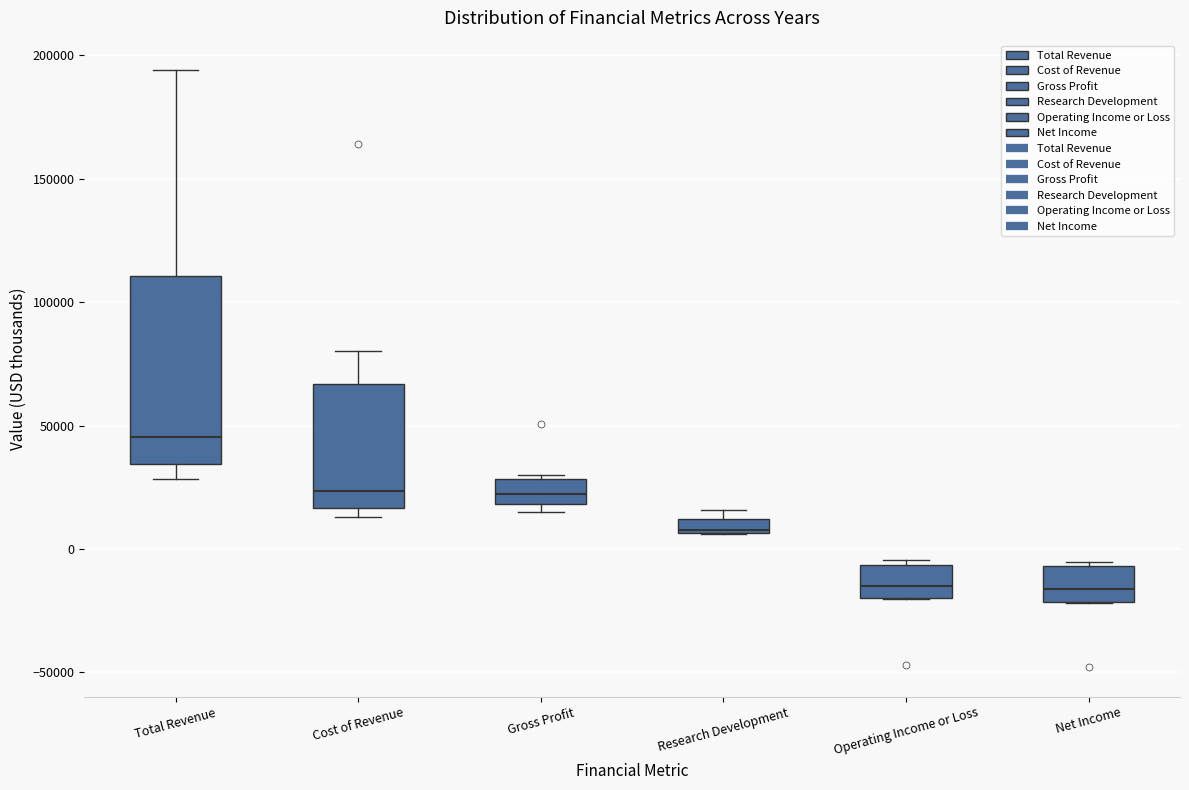

Comparing the boxes themselves (not the whiskers), which one is the tallest?

Total Revenue